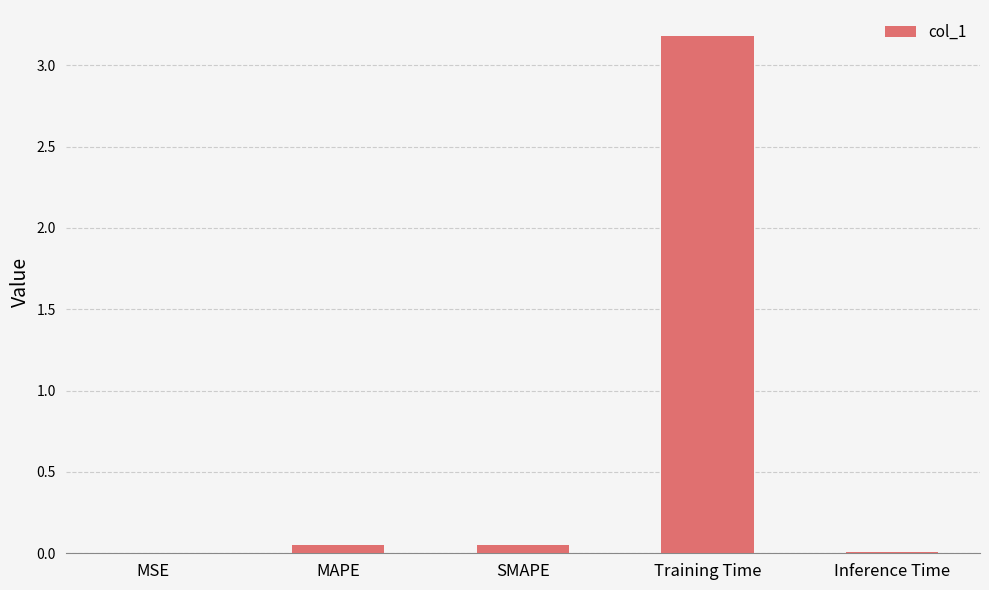

Which has a higher value, MSE or Training Time?

Training Time